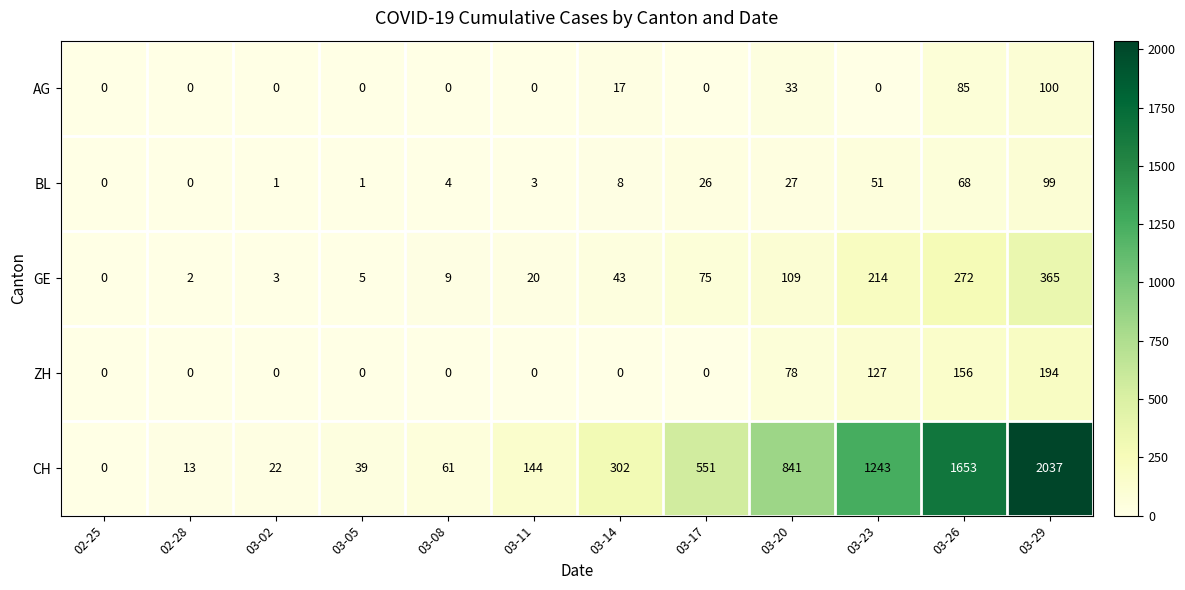

At 03-23, list the series in order from smallest to largest.

AG, BL, ZH, GE, CH